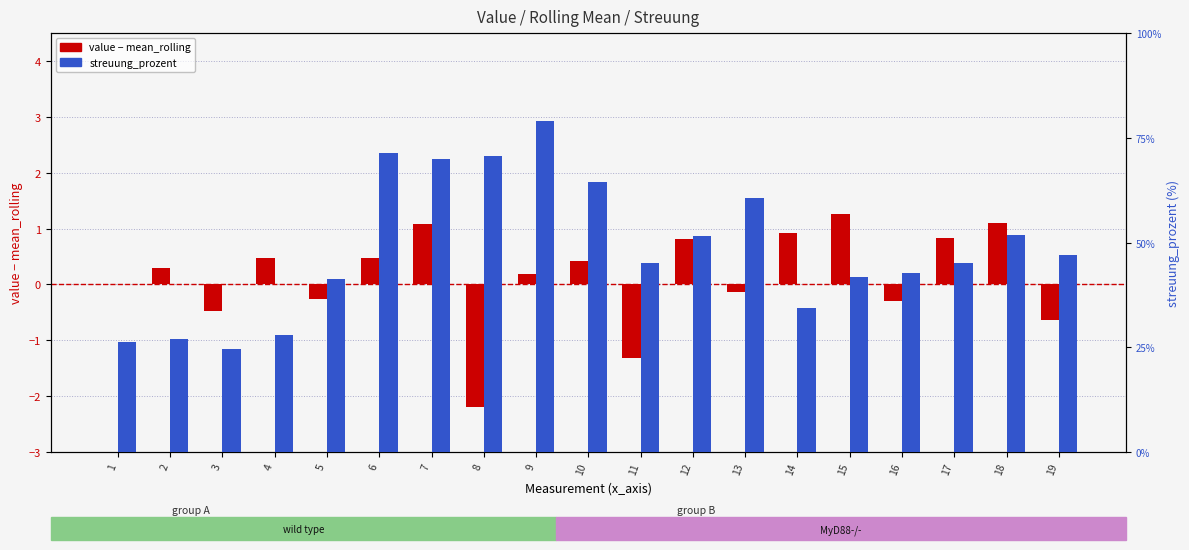

How many bars are there in each group?

2